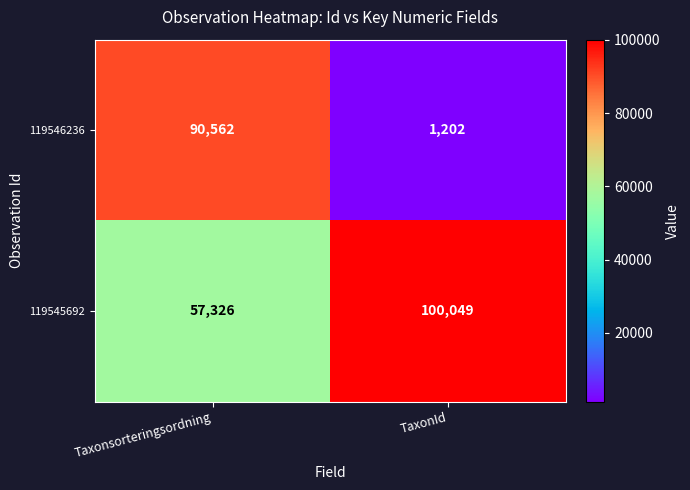

What is the minimum value for 119545692?

57326